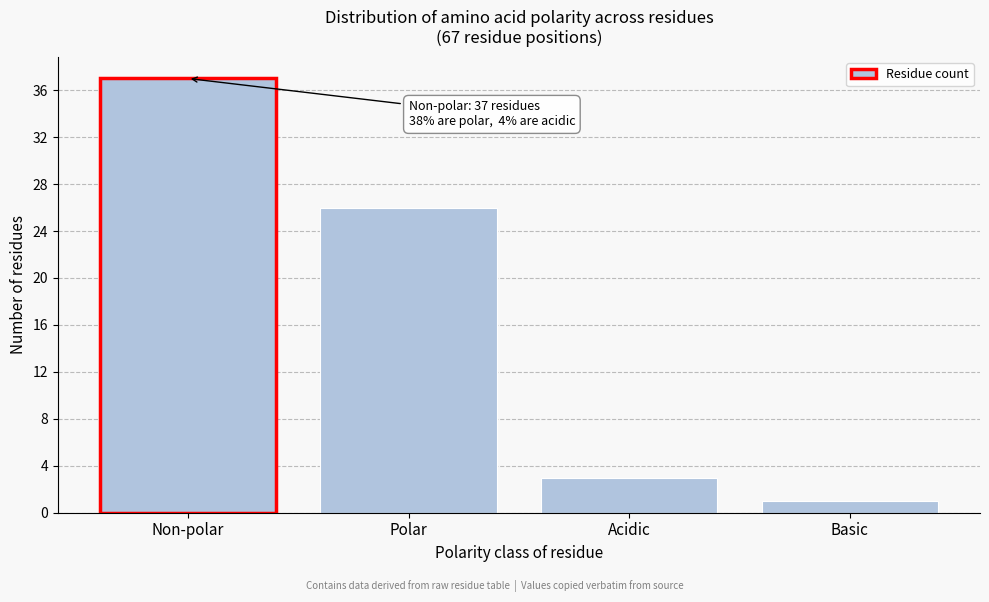

Reading left to right, what are all the values shown in this chart?

37	26	3	1